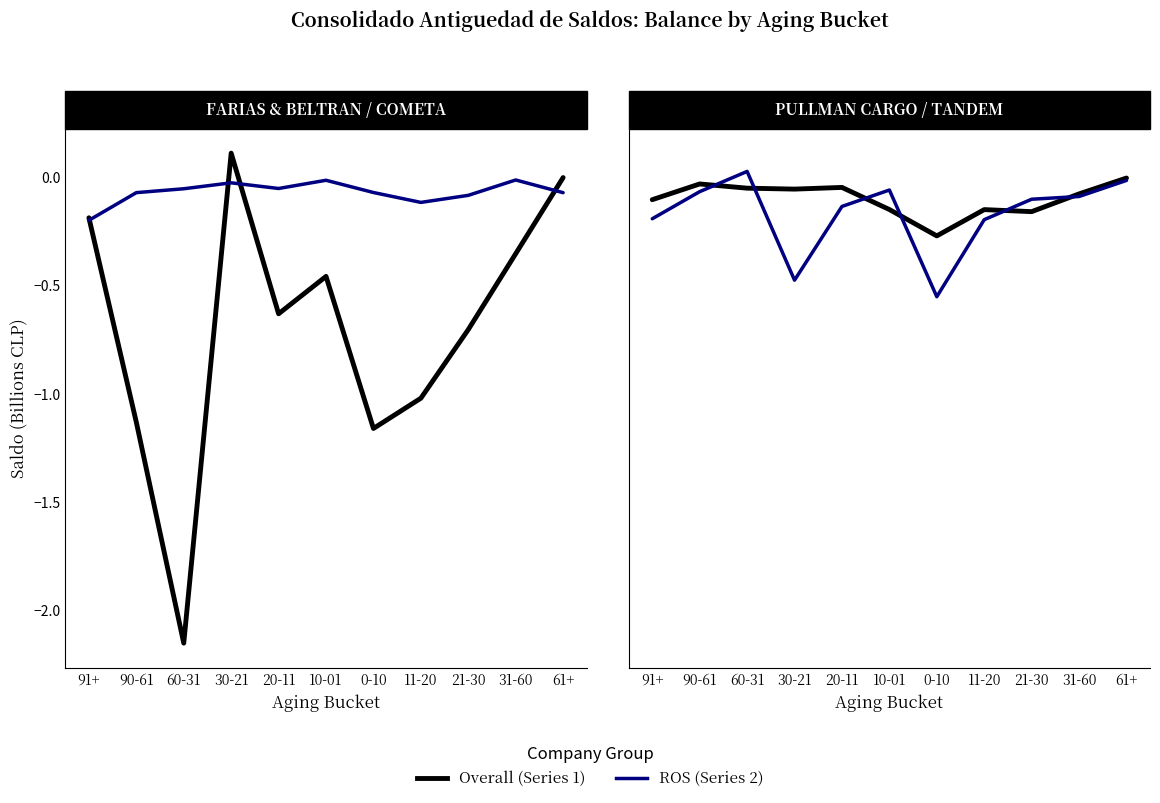

At 61+, list the series in order from smallest to largest.

COMETA S.A., TANDEM S.A., PULLMAN CARGO, FARIAS & BELTRAN